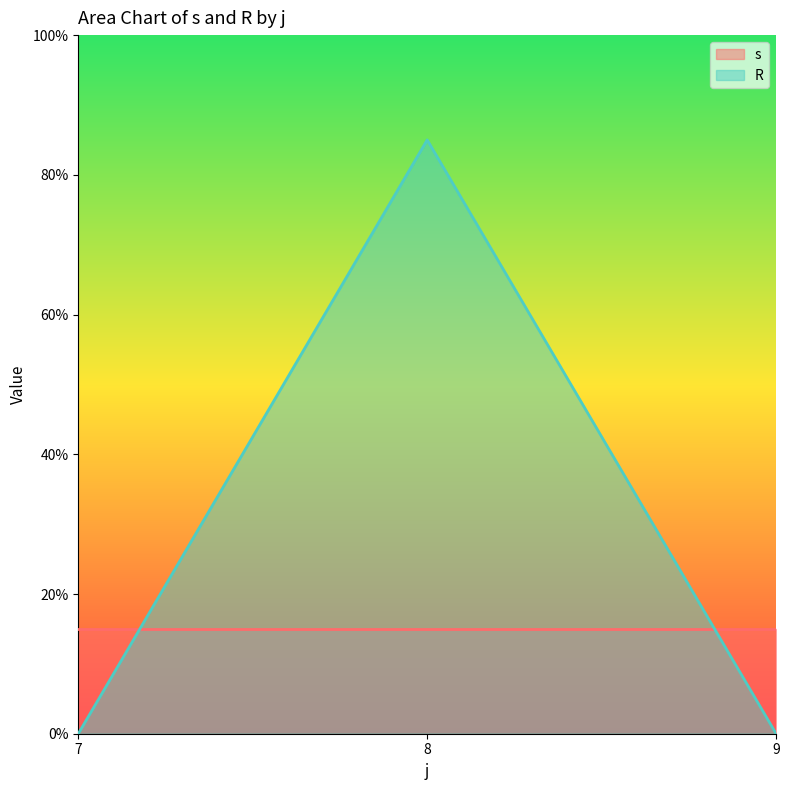

List the series in order of their overall mean, lowest first.

s, R